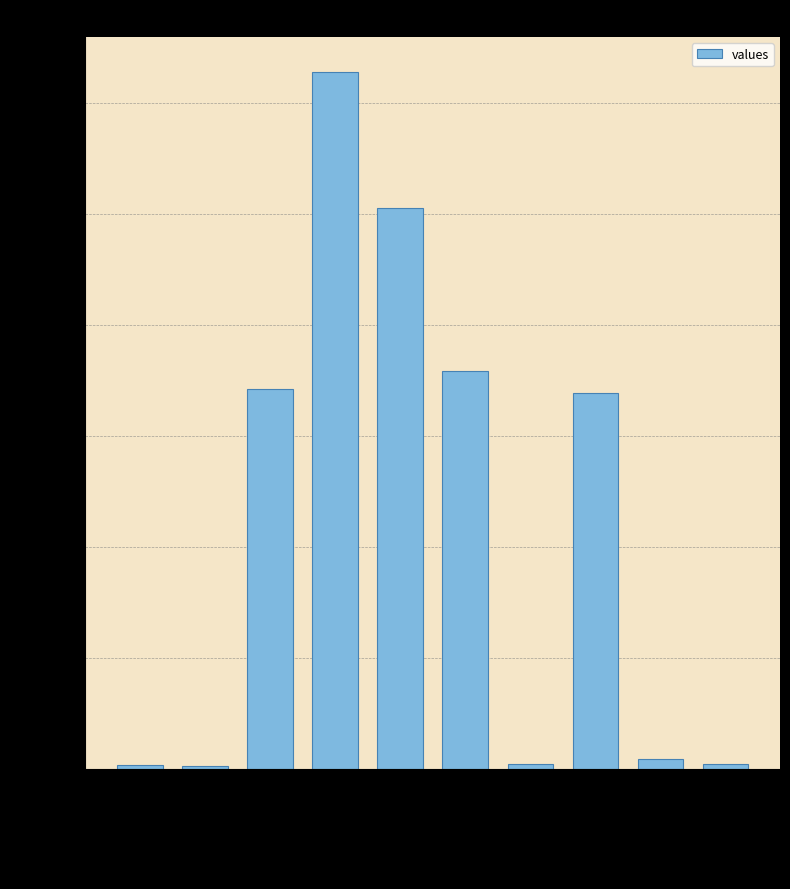

The chart shows a value of 85540243251 at stalled-cycles-frontend. True or false?

False